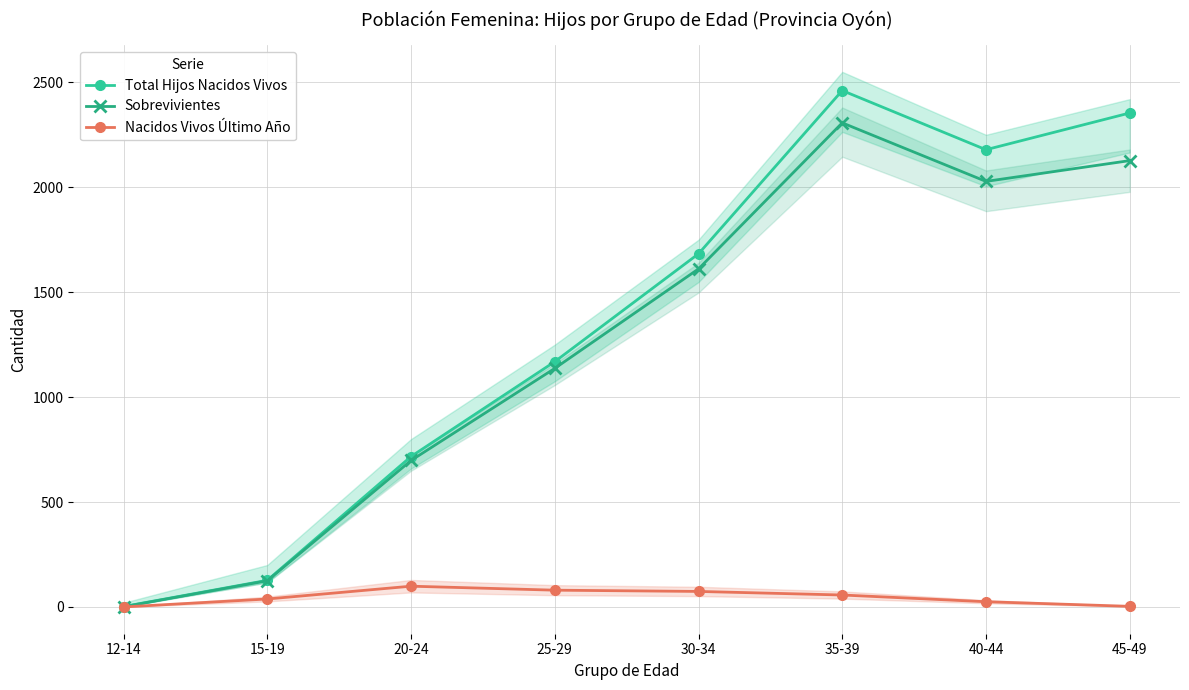

Count the number of data series in this chart.

3